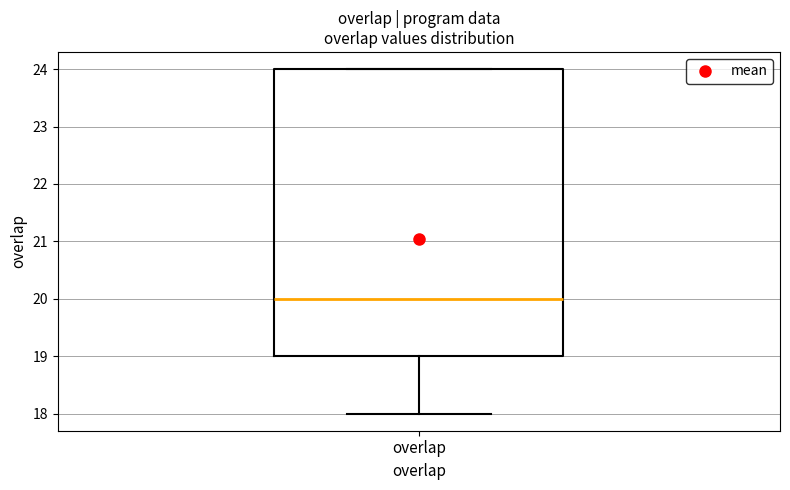

Read this box plot against the y-axis: the position of the median line, the range covered by the box, and the ends of both whiskers. The values are not printed on the chart, so give them approximately, as read against the axis.

median 20, box 19 to 24, whiskers 18 to 24